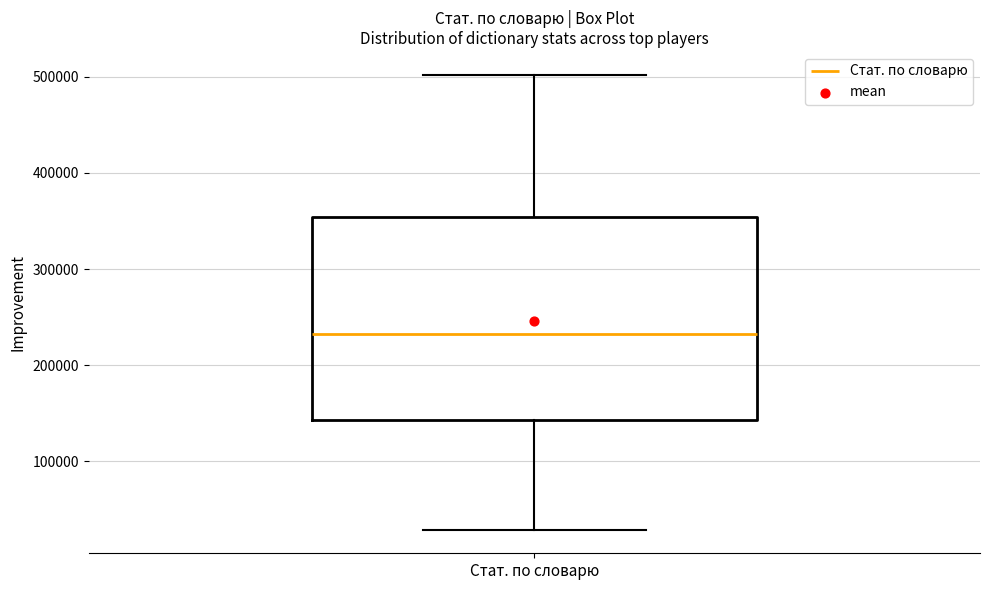

Where does the upper whisker of the box for Стат. по словарю end on the y-axis? The values are not printed on the chart, so give them approximately, as read against the axis.

500000